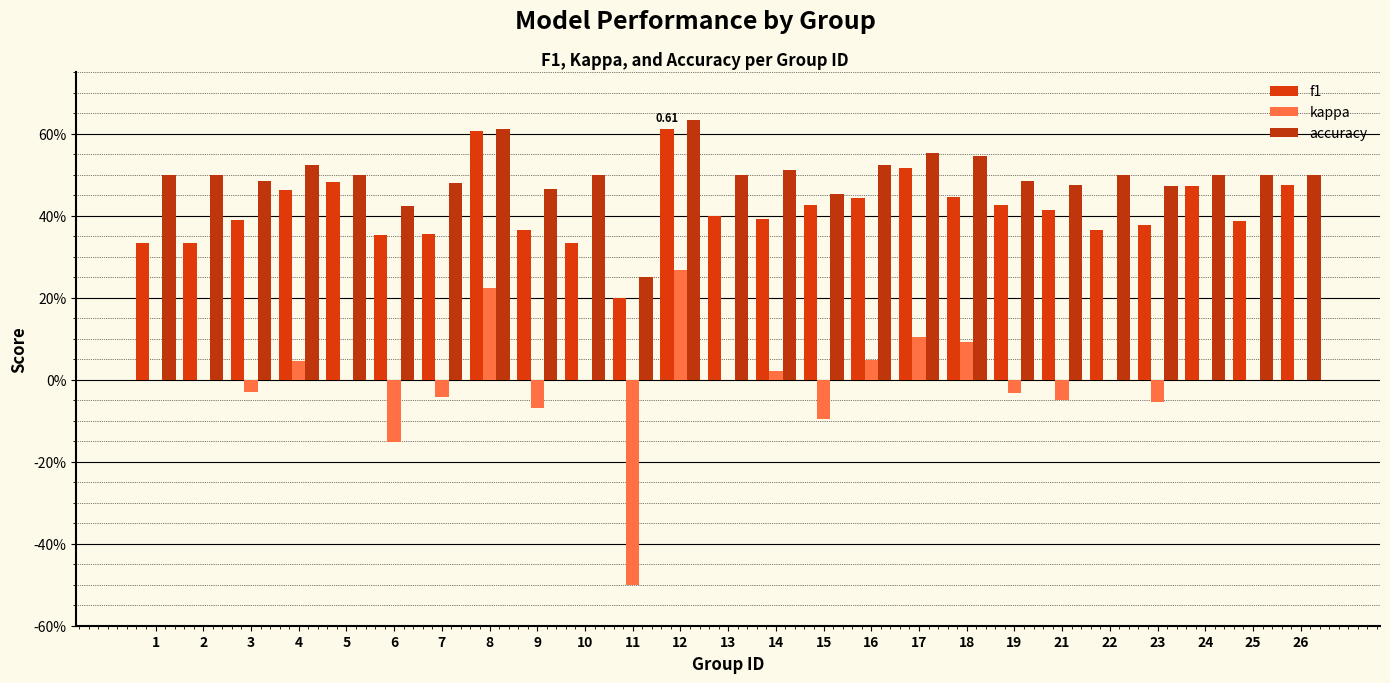

Which category has the lowest value in the f1 series?

11